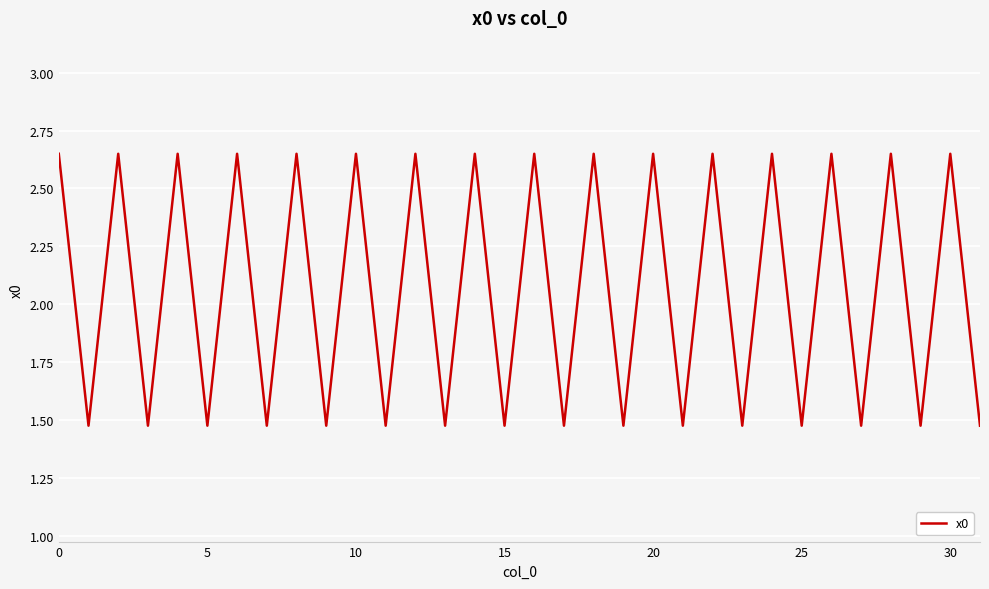

What is the difference between the maximum and minimum values?

1.2